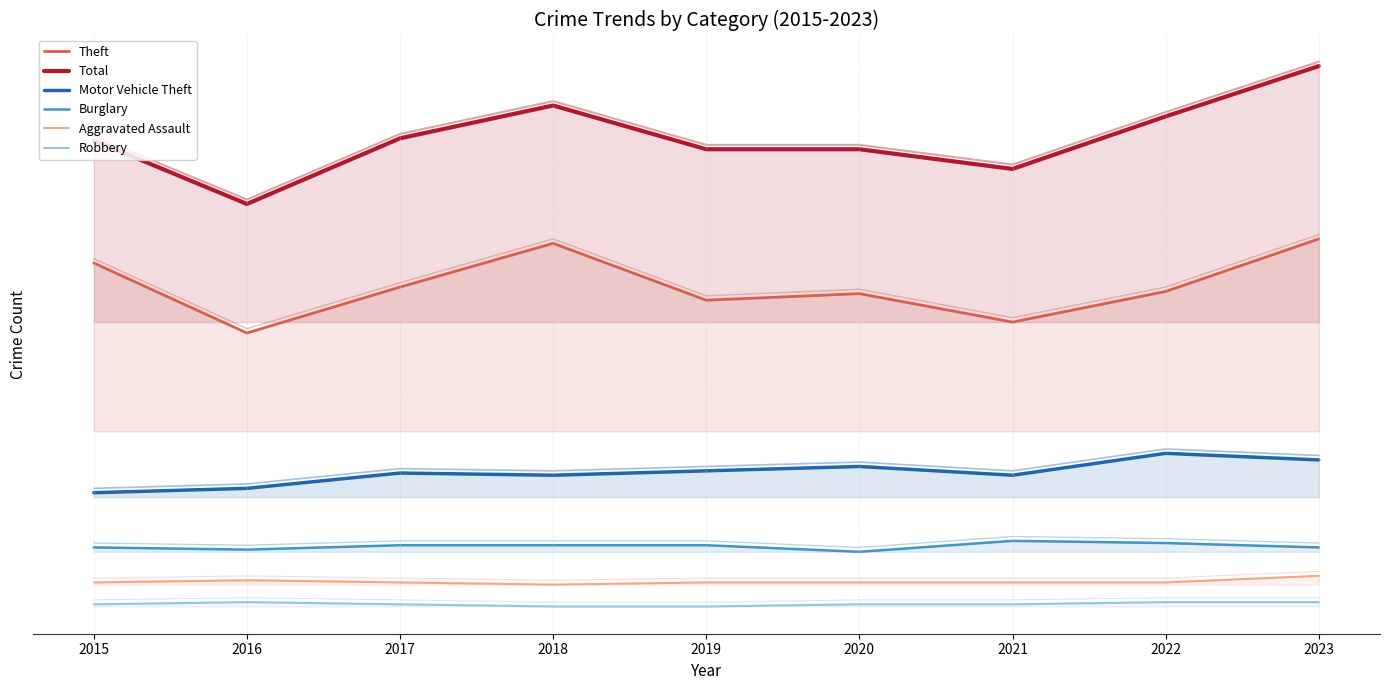

True or false: Burglary and Robbery intersect in this chart.

False